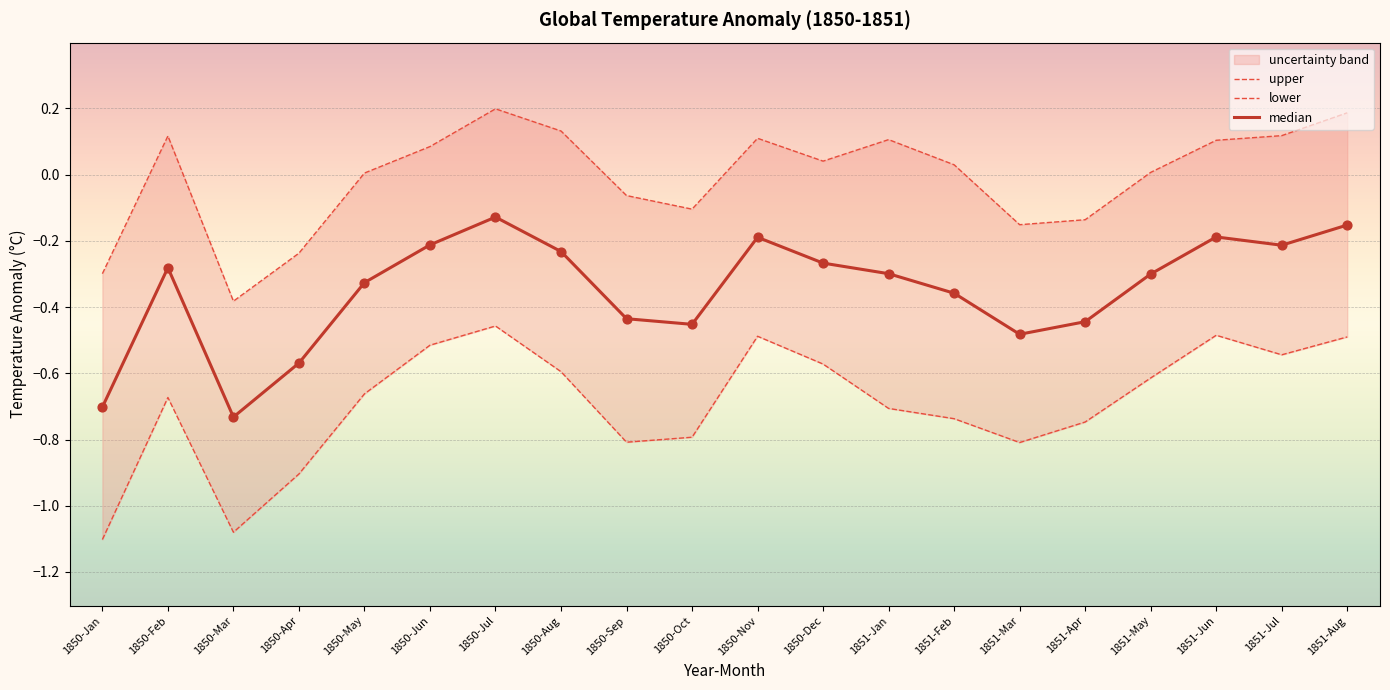

Which series contains the highest Y value?

upper